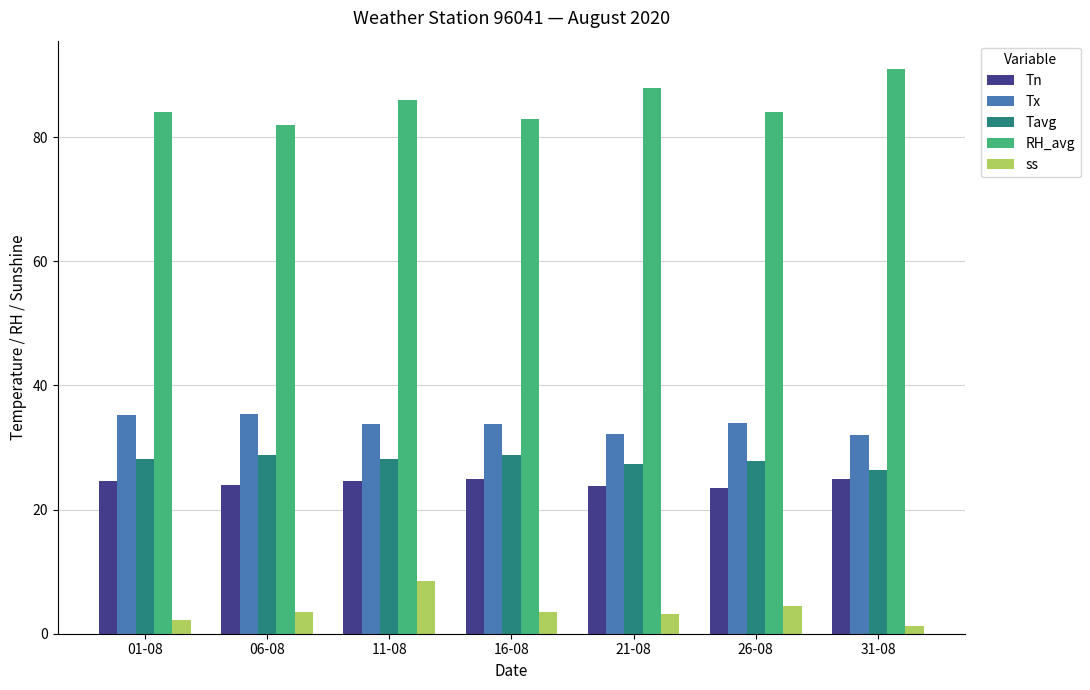

At which label is RH_avg closest to 86?

11-08